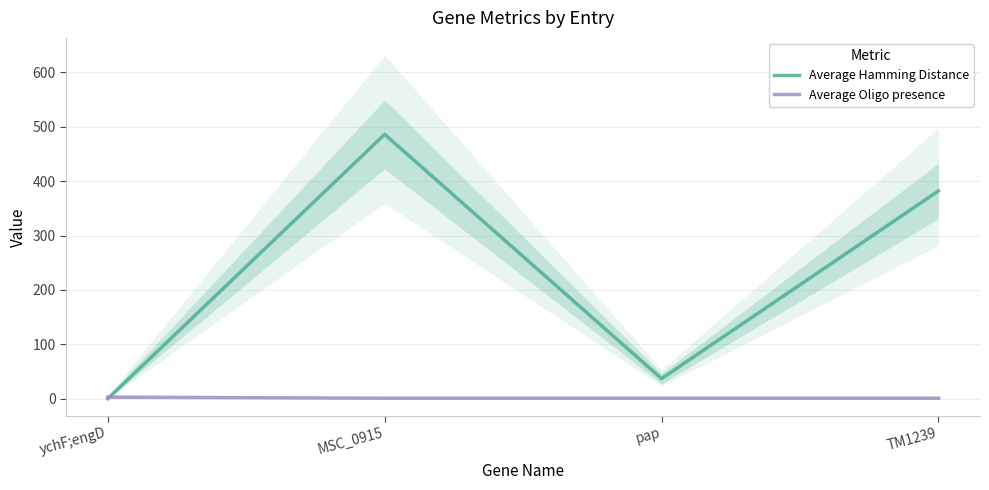

Which series has the largest range (max minus min)?

Average Hamming Distance